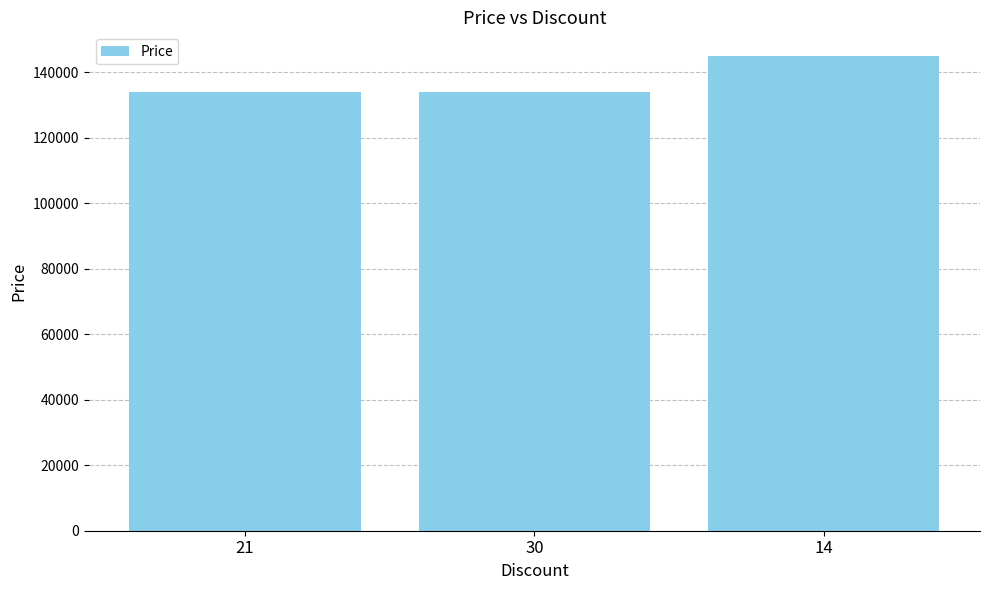

The value at 14 is 145000. True or false?

True